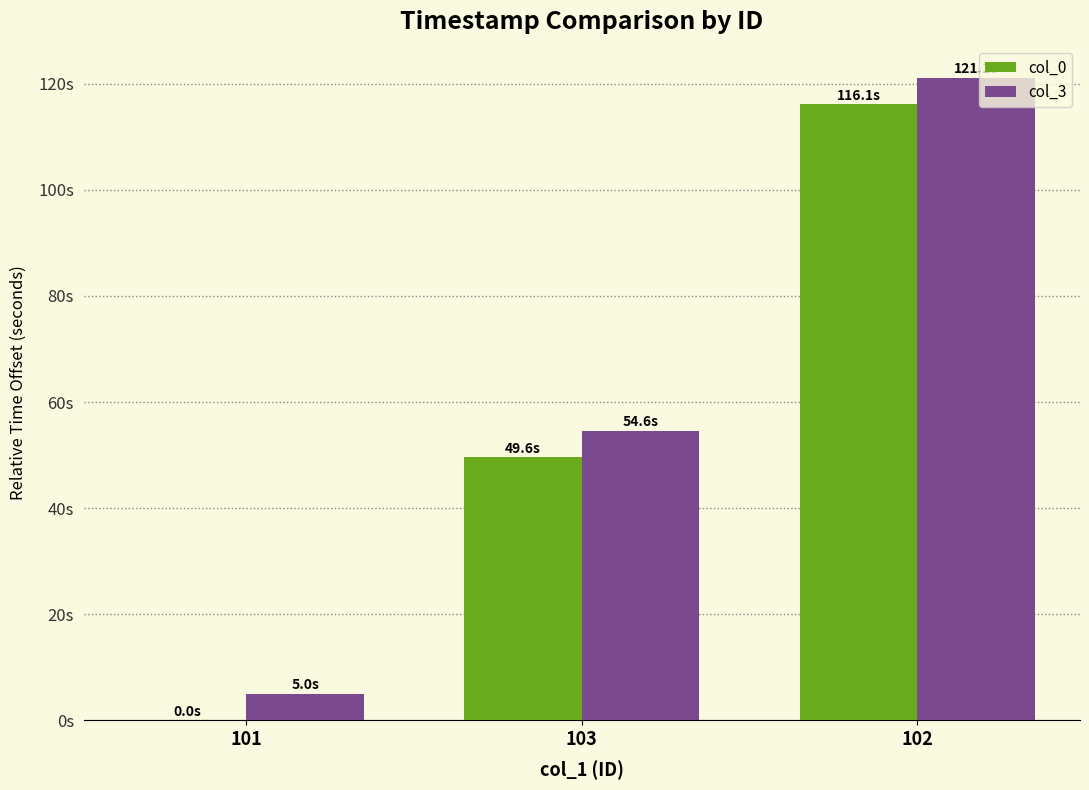

Which series has the largest total across all categories?

col_3